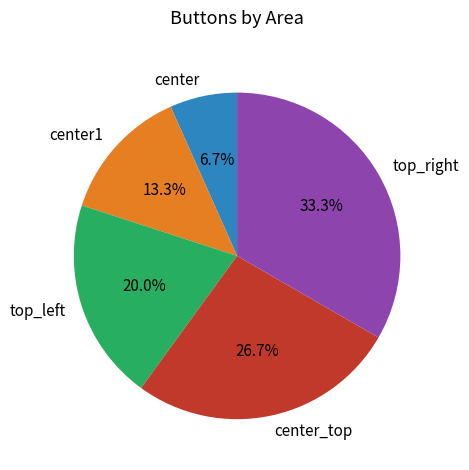

Is there any slice that represents more than half of the pie?

No